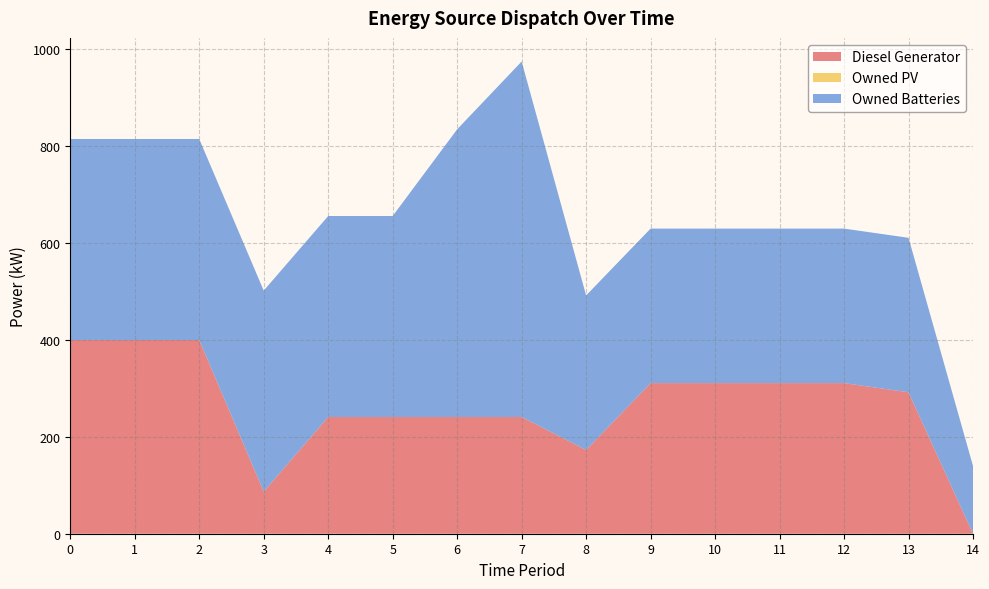

Reading left to right, extract all data points from this chart.

Diesel Generator: 400.0	400.0	400.0	87.0	241.0	241.0	241.0	241.0	173.0	311.0	311.0	311.0	311.0	292.0	0.0
Owned PV: 0.0	0.0	0.0	0.0	0.0	0.0	0.0	0.0	0.0	0.0	0.0	0.0	0.0	0.0	0.0
Owned Batteries: 415.0	415.0	415.0	415.0	415.0	415.0	594.0	734.0	319.0	319.0	319.0	319.0	319.0	319.0	140.0